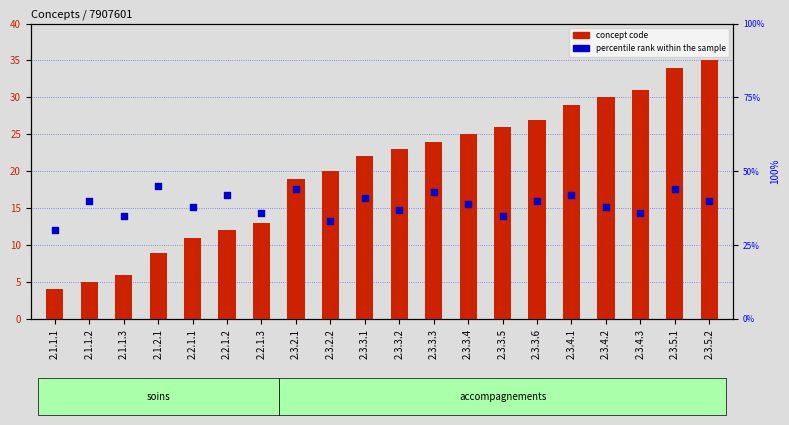

Which series reaches the maximum Y coordinate?

percentile rank within the sample